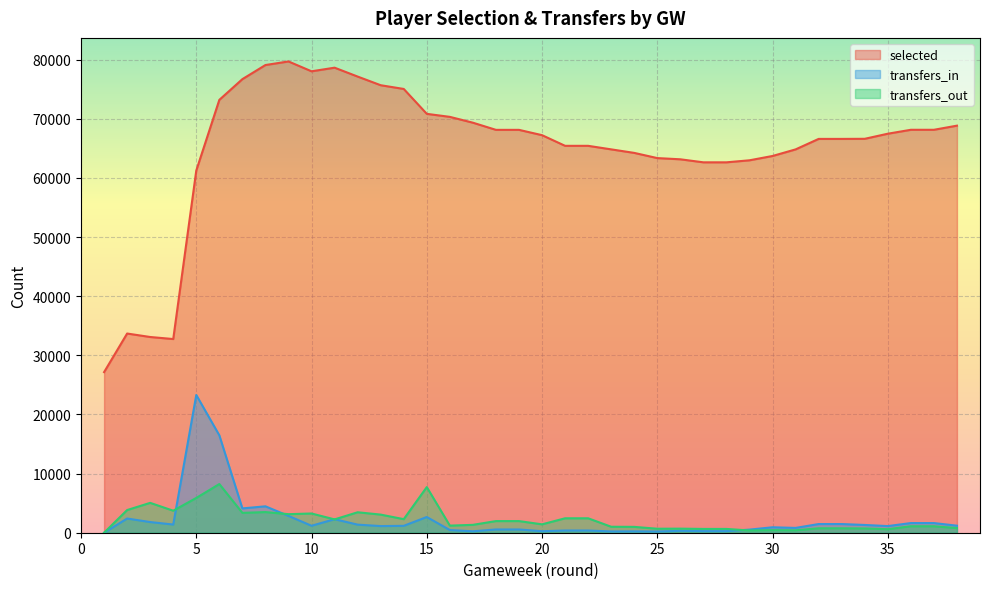

Rank the series by their maximum value, from lowest to highest.

transfers_out, transfers_in, selected